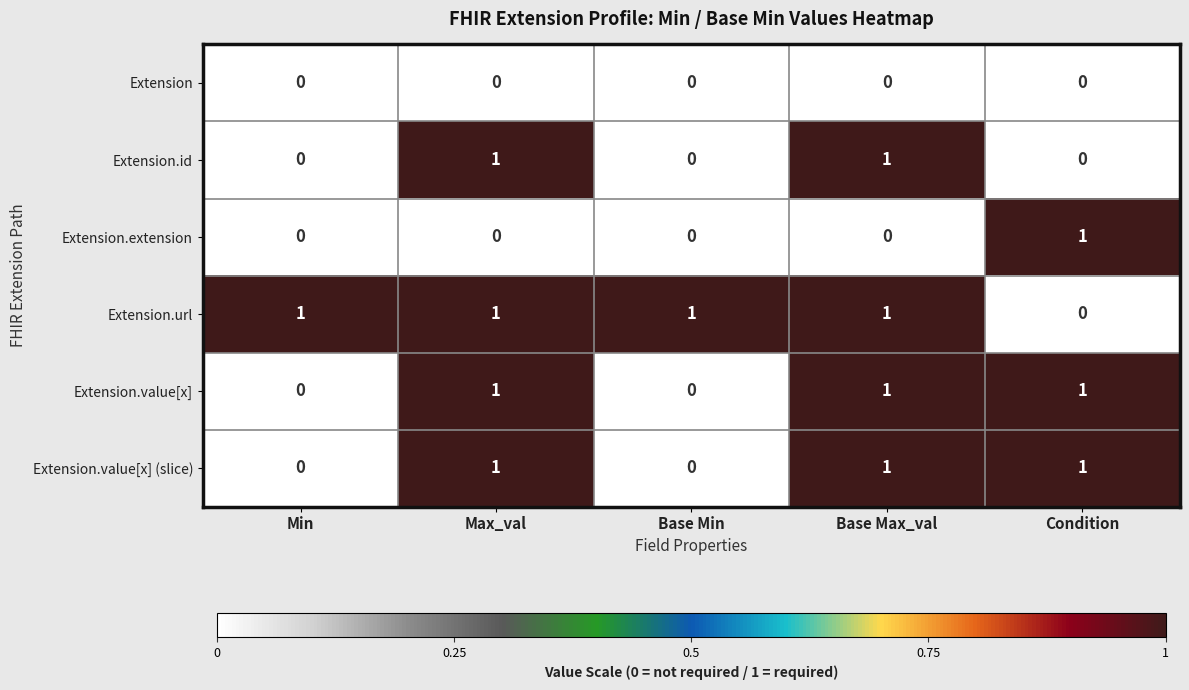

The Extension.url series shows 2 at Max_val. True or false?

False